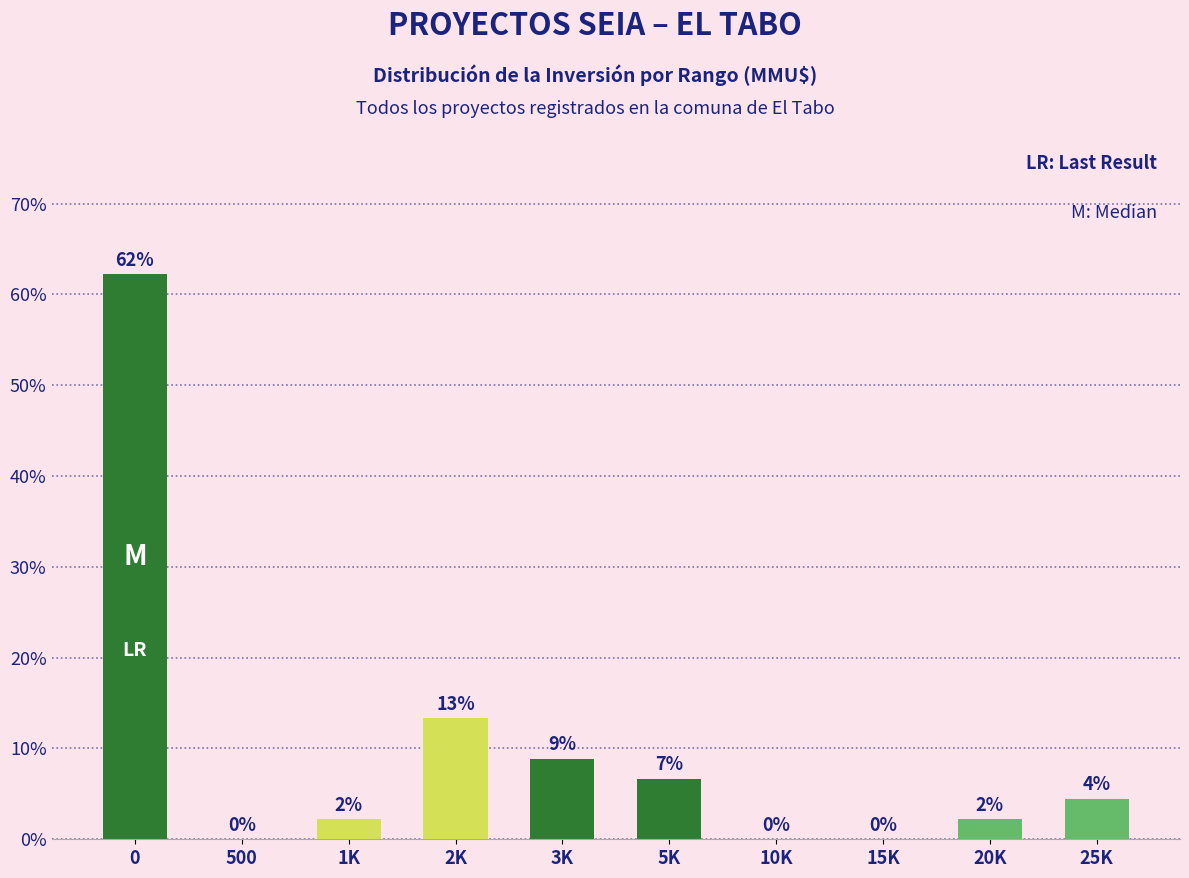

Are the bars horizontal?

No